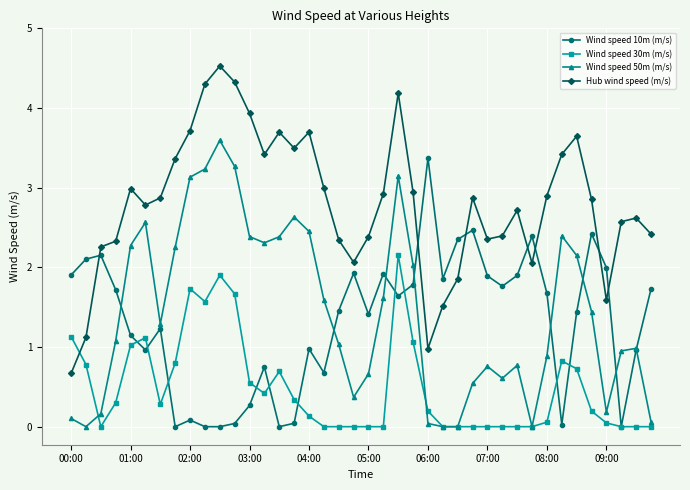

How many series are shown in this chart?

4